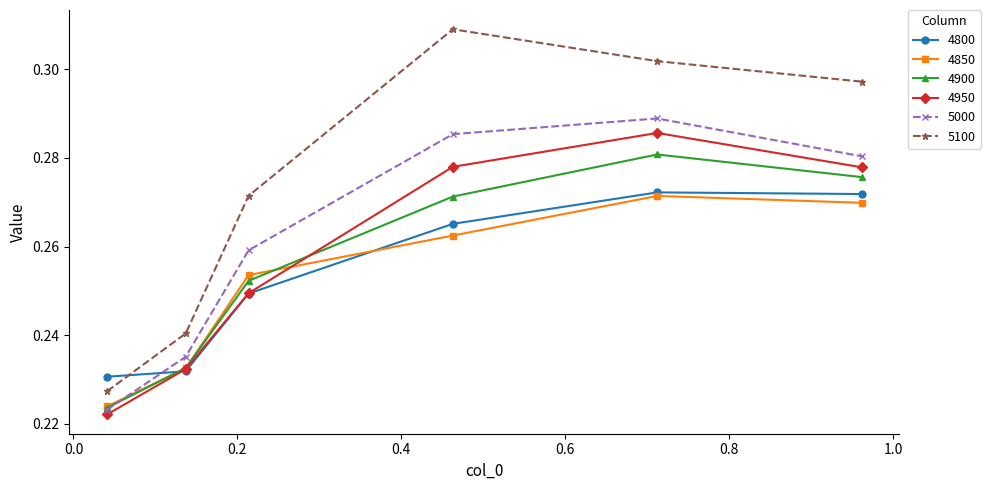

Which series ends up on top after the final intersection of 4900 and 4800?

4900